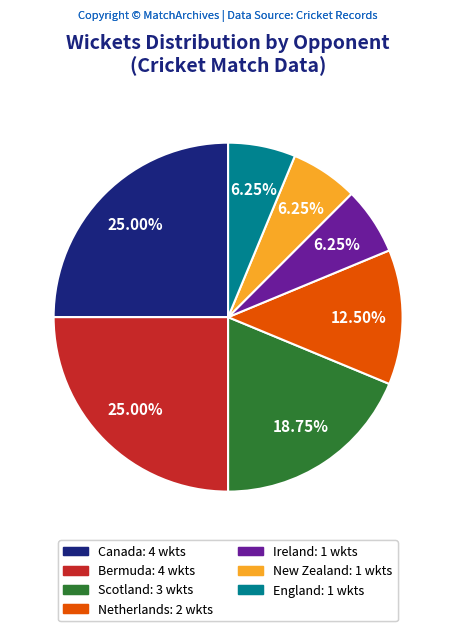

To the nearest percent, what is the average slice percentage?

14%